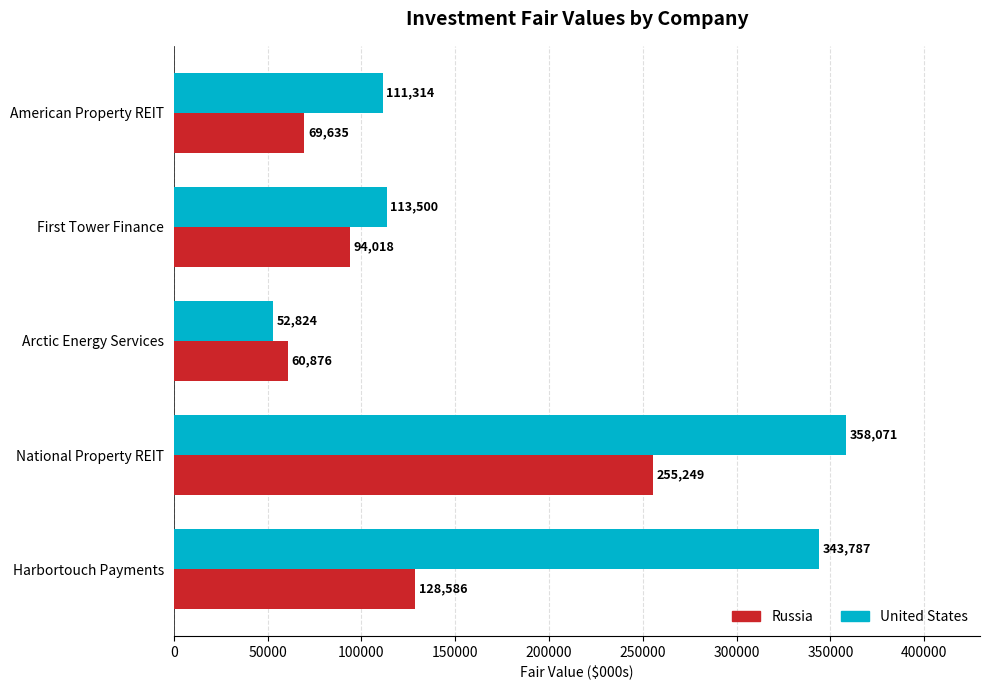

Rank the categories by Russia value from highest to lowest.

National Property REIT, Harbortouch Payments, First Tower Finance, American Property REIT, Arctic Energy Services